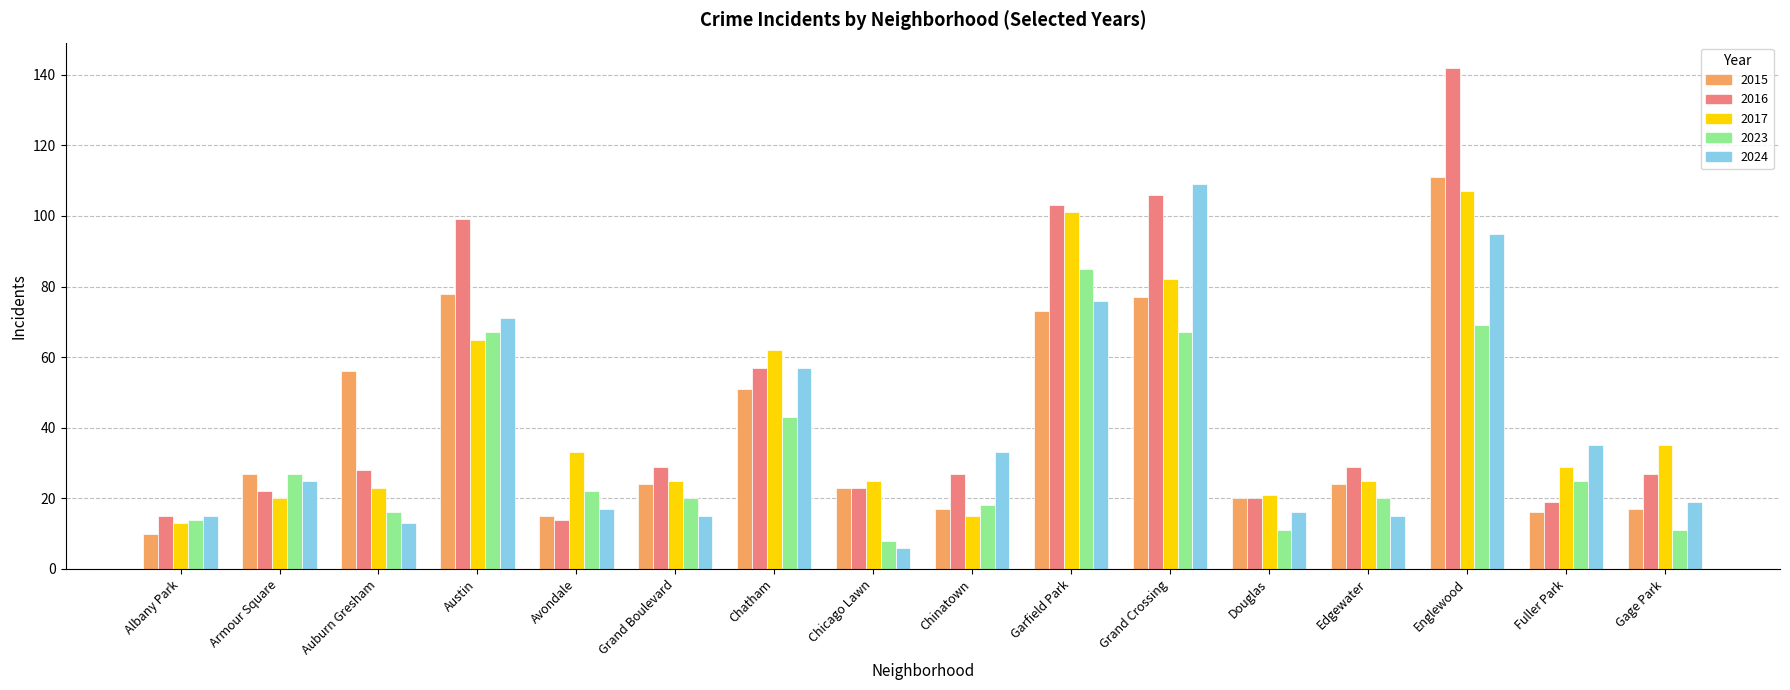

Which series has the widest spread of values?

2016